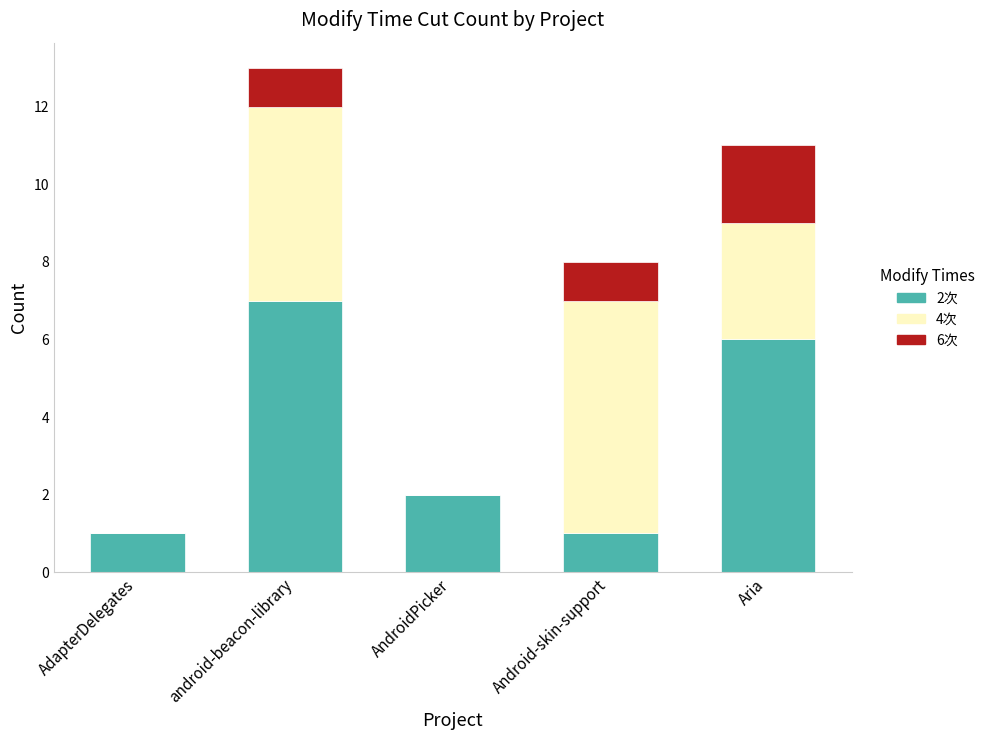

Count the number of categories in the chart.

5